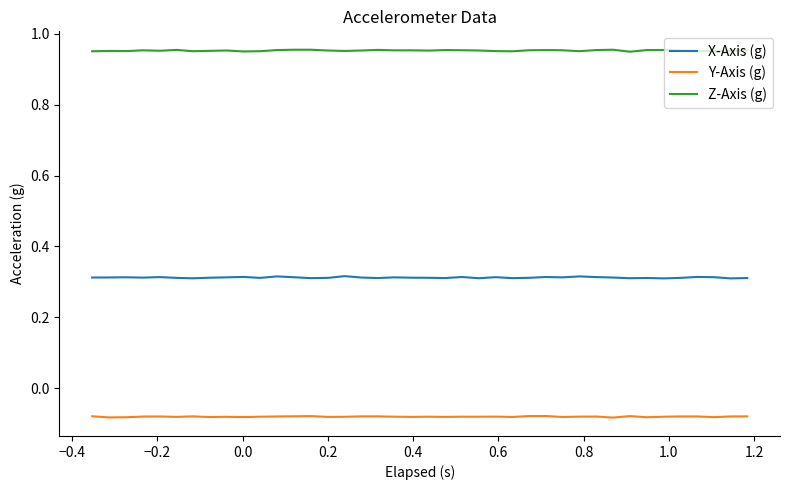

True or false: Y-Axis (g) and X-Axis (g) intersect in this chart.

False